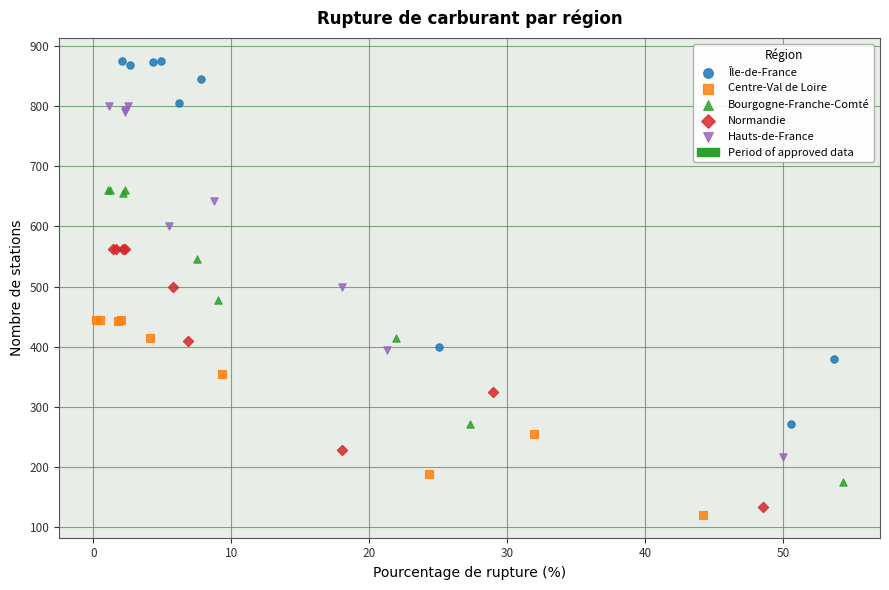

Which series contains the highest Y value?

Île-de-France